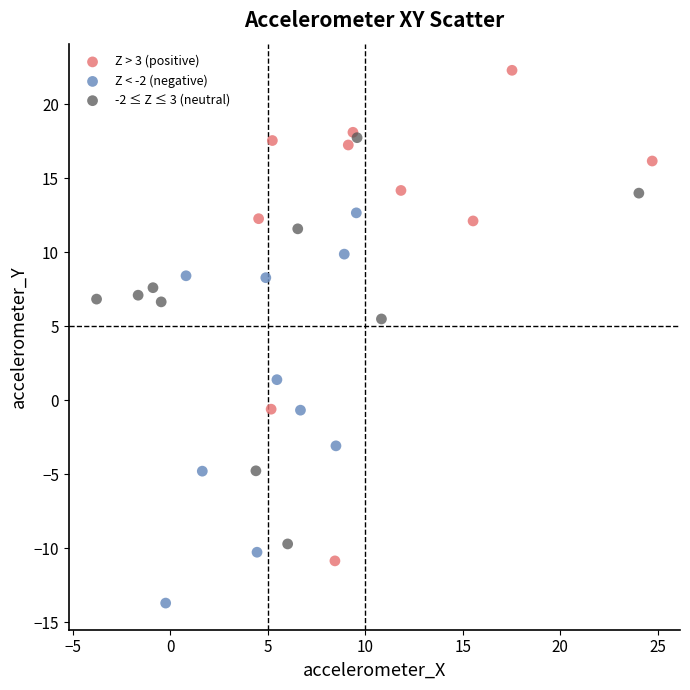

Which series has the widest spread of Y values?

Z > 3 (positive)